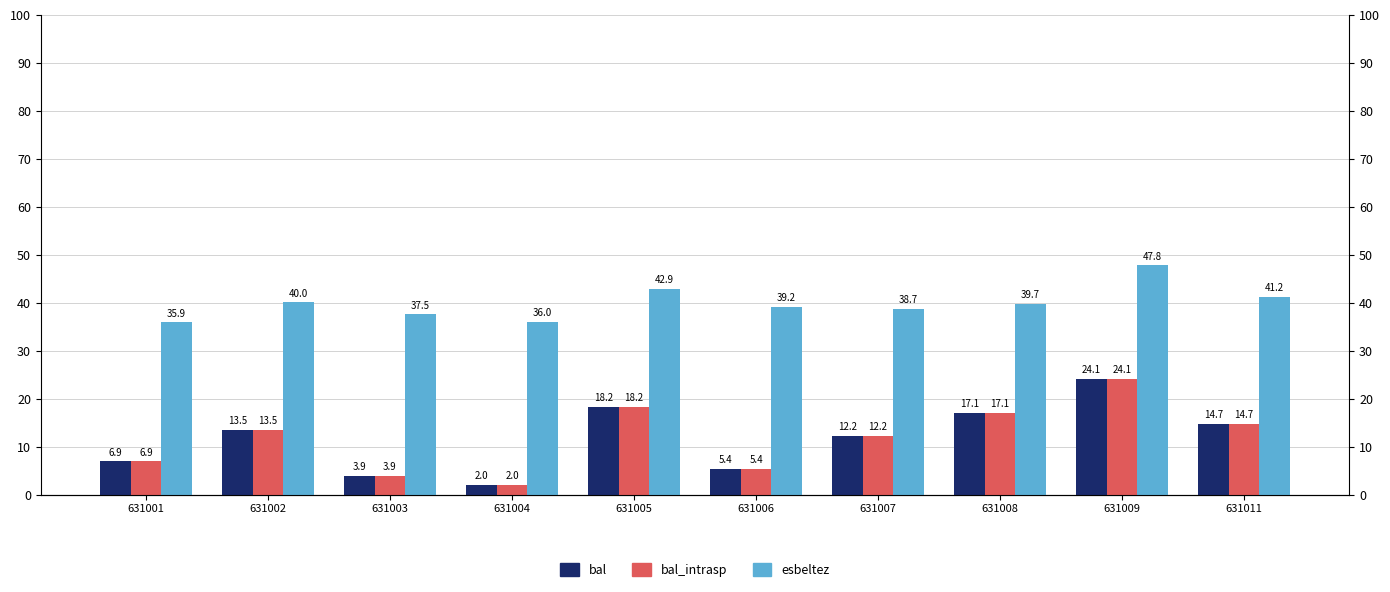

How many bars are there in each group?

3